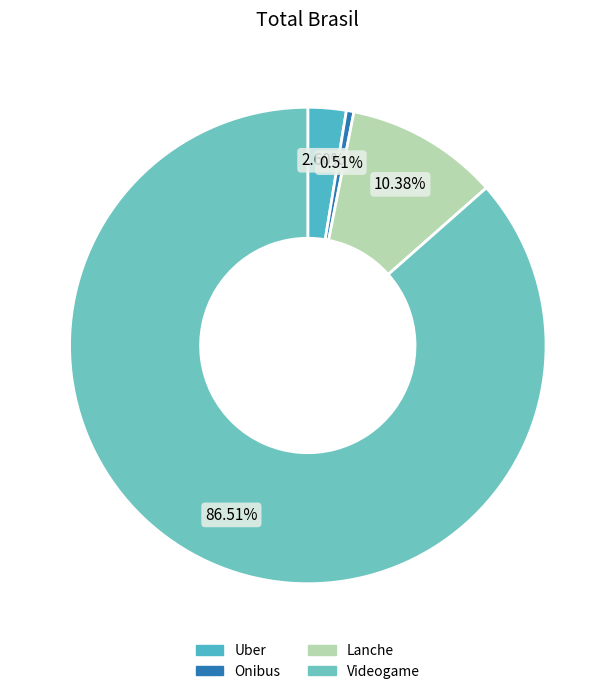

To the nearest percent, what percentage of the pie is Onibus?

1%